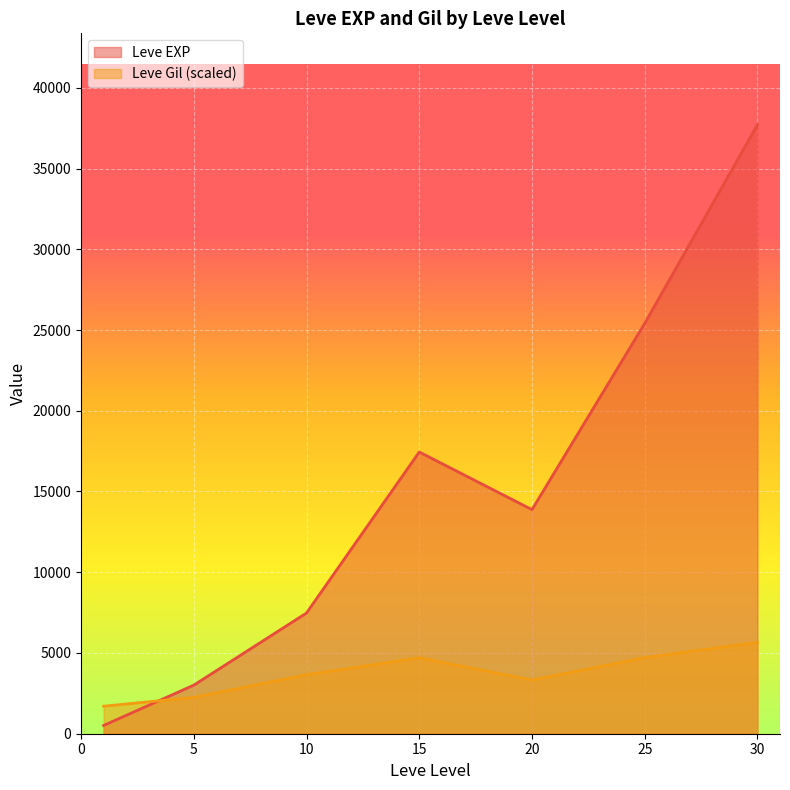

The value of Leve Gil (scaled) at 10 is 3655.9. True or false?

True